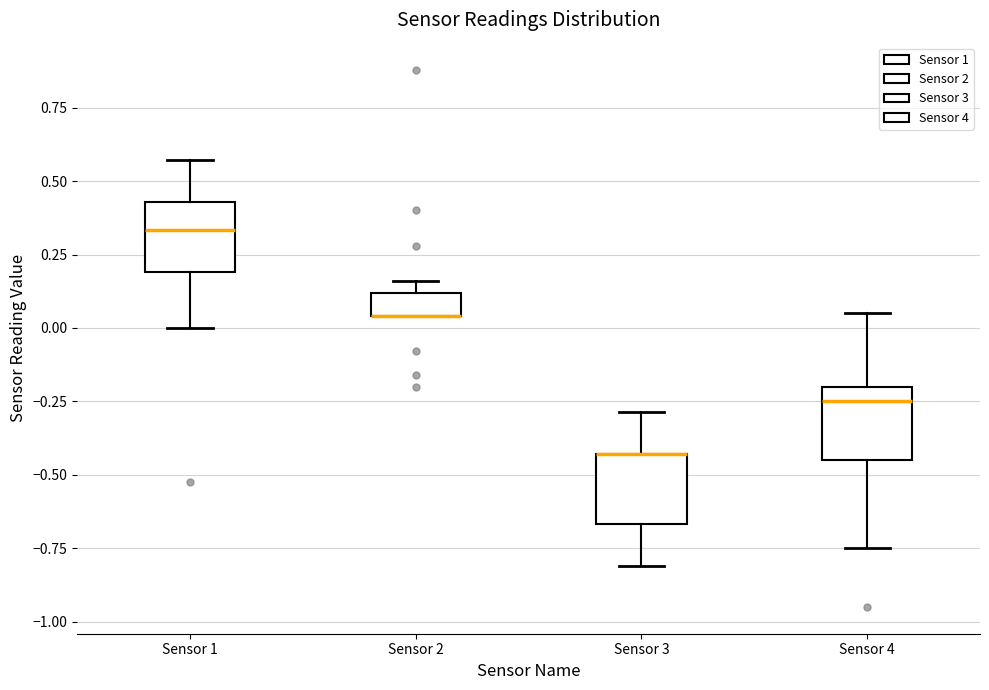

Where is the upper edge of the box for Sensor 3 on the y-axis? The values are not printed on the chart, so give them approximately, as read against the axis.

-0.45